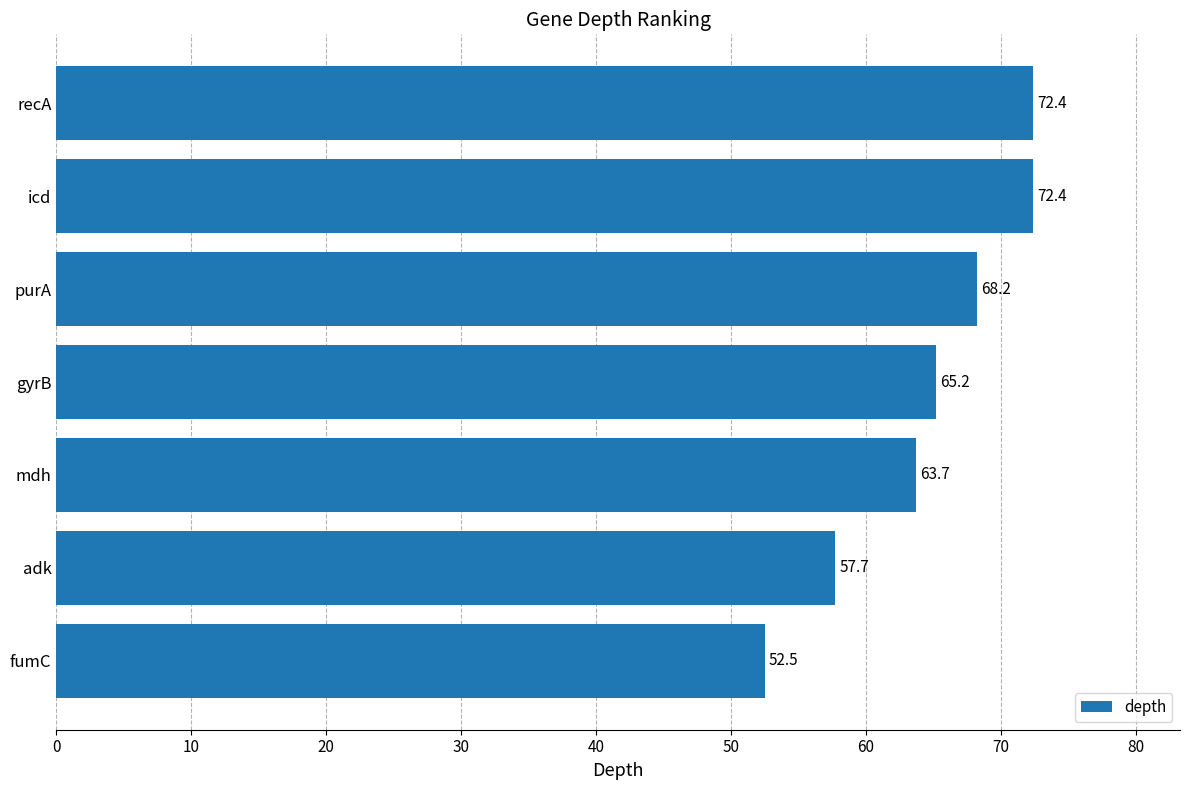

Reading top to bottom, transcribe all the data shown in this chart.

72.4	72.4	68.2	65.2	63.7	57.7	52.5